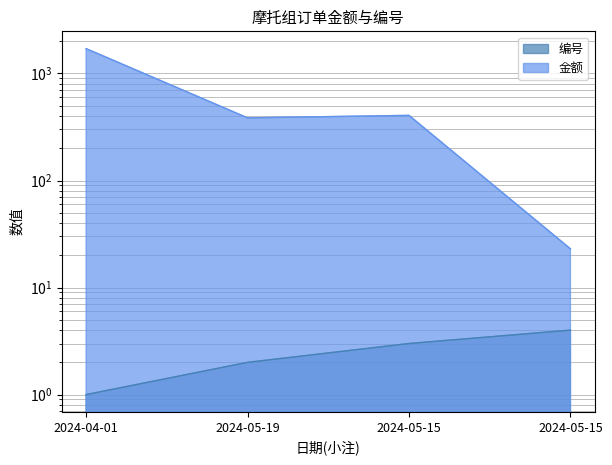

Which series has the largest total across all categories?

金额